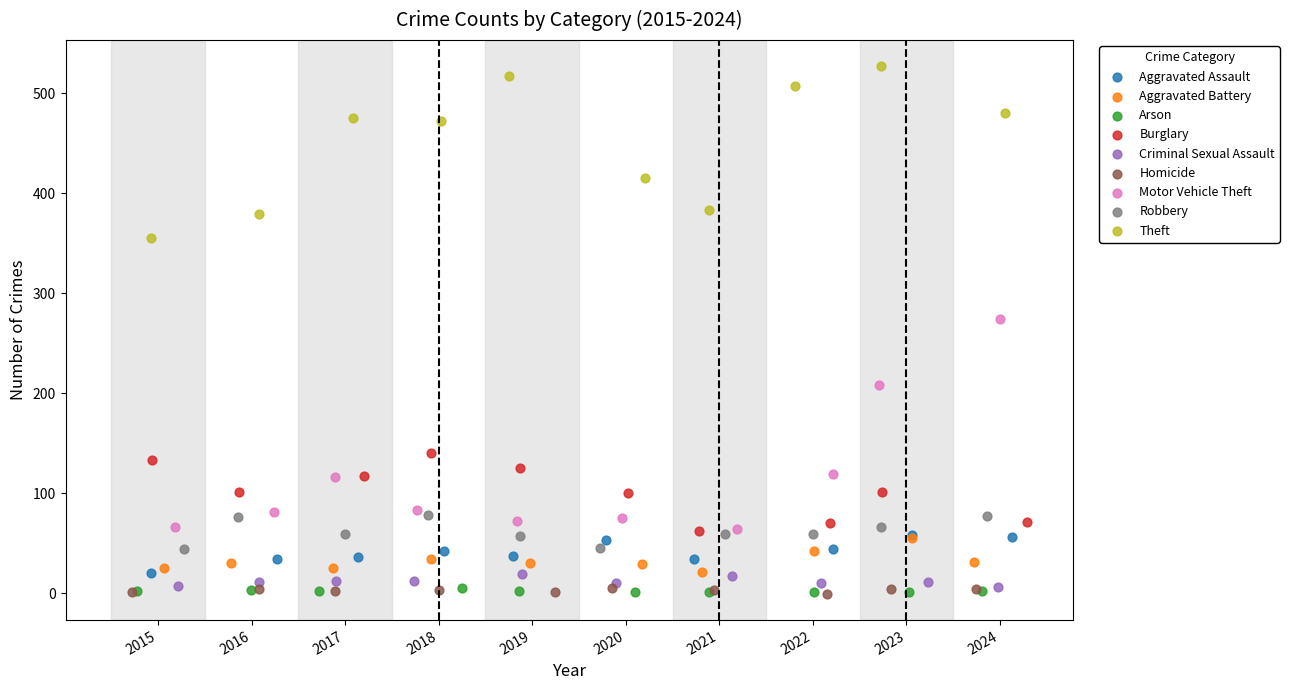

Which series reaches the maximum Y coordinate?

Theft